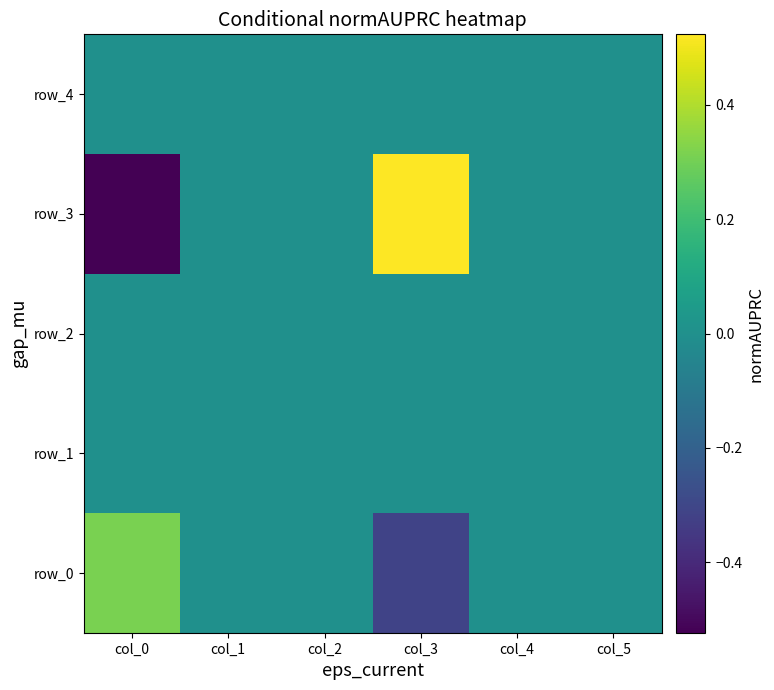

What is the sum of the row_0 values at col_0 and col_1?

0.3